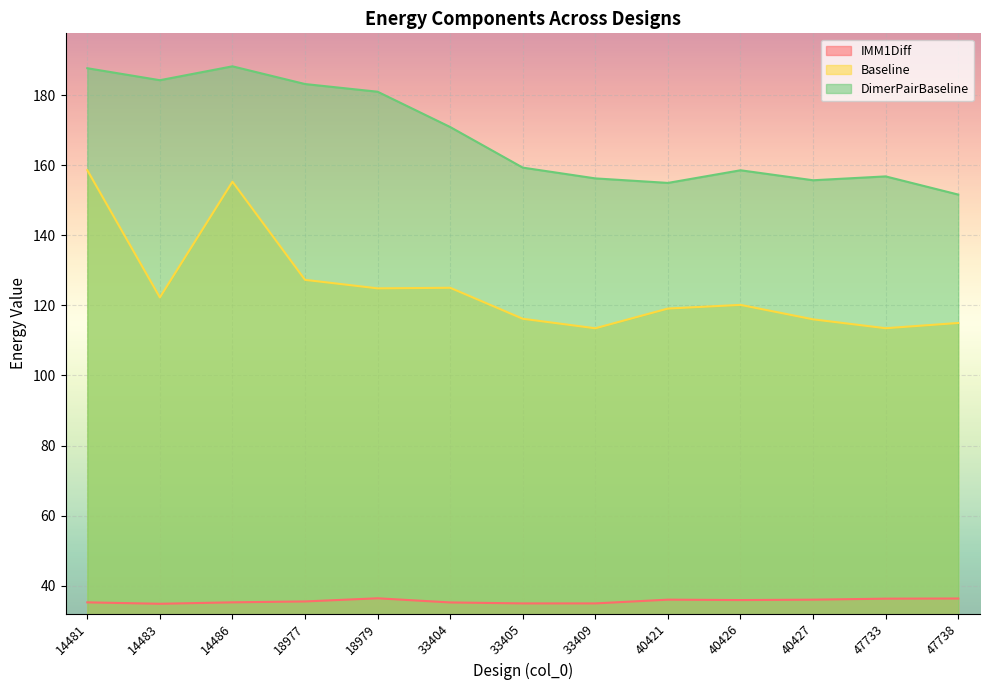

Which category has the lowest value across all series?

14483